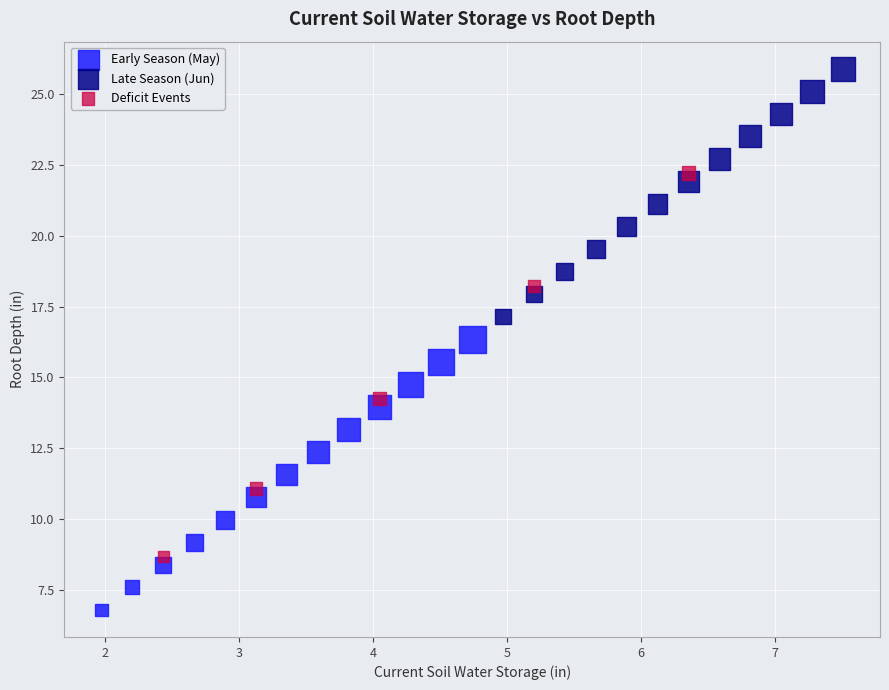

Which series has the widest spread of Y values?

Deficit Events